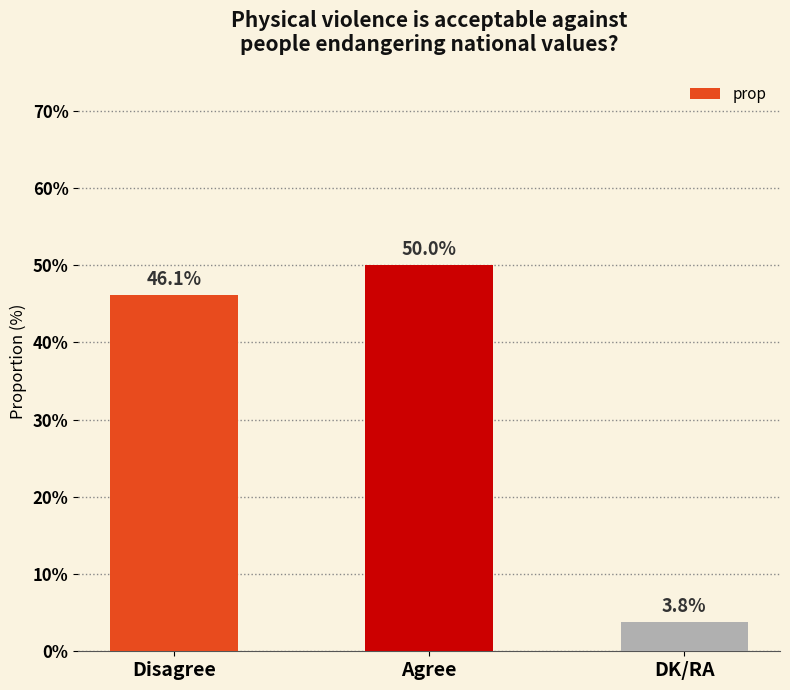

Is it true that the value at Disagree is 46.1?

True